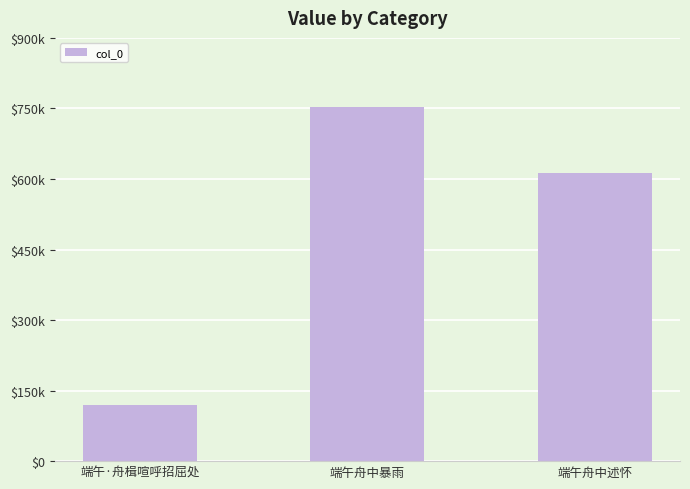

Does the chart contain any negative values?

No